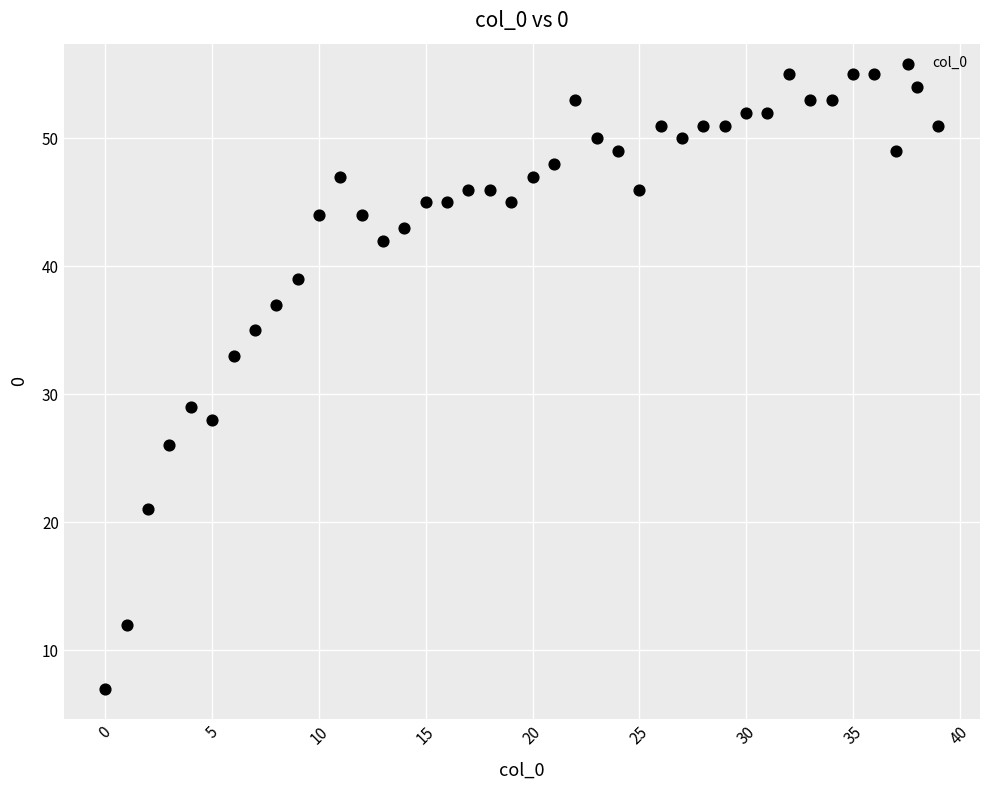

What is the range of Y values (max minus min)?

48